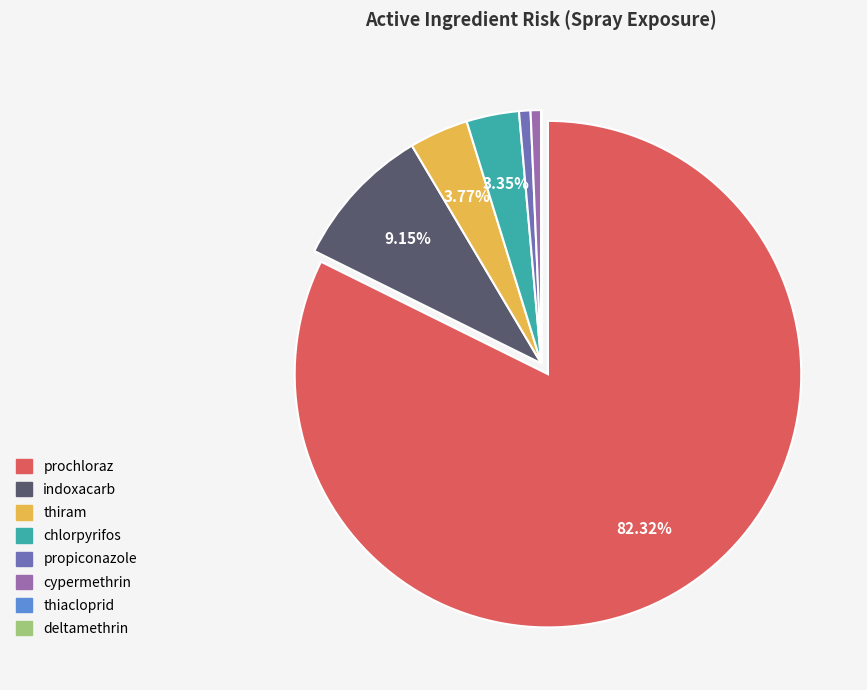

Do thiram and prochloraz together represent more than half of the pie?

Yes